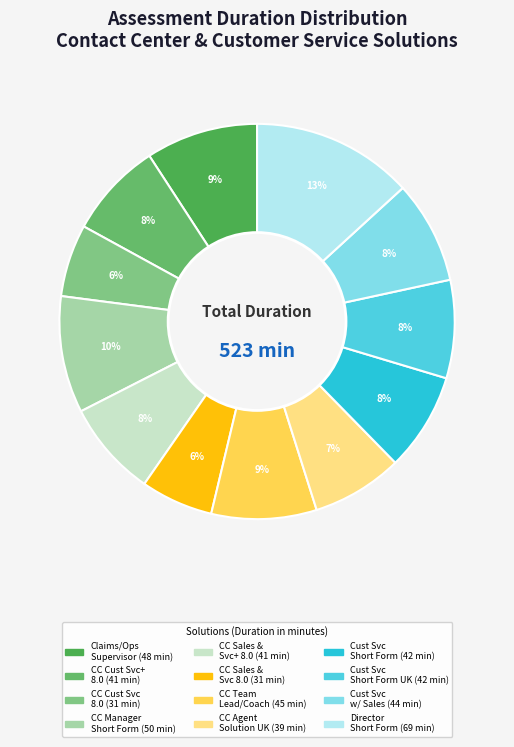

Count the number of slices in the pie.

12